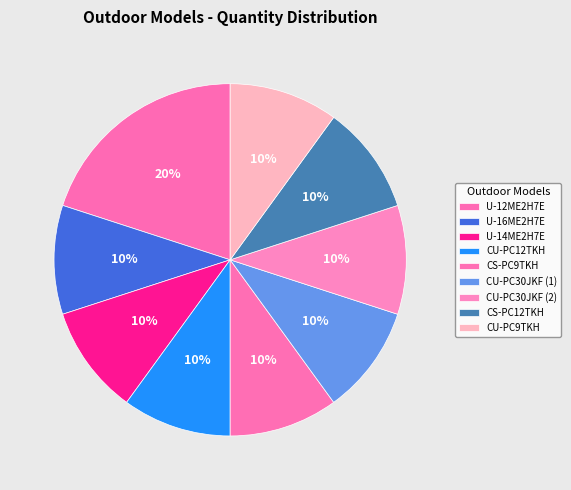

To the nearest percent, what percentage of the pie is U-16ME2H7E?

10%